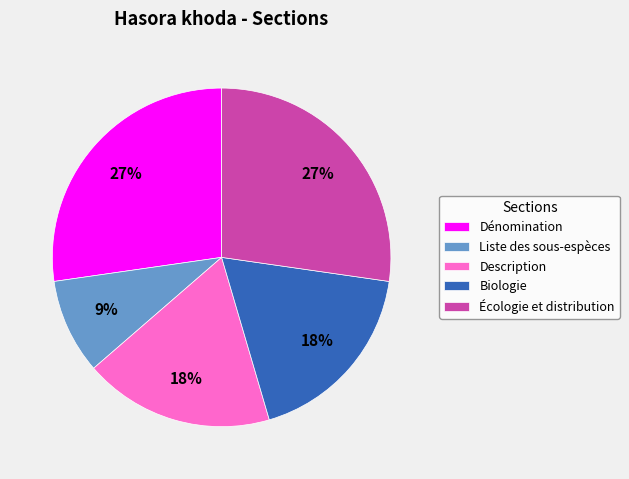

Does any single category account for the majority?

No